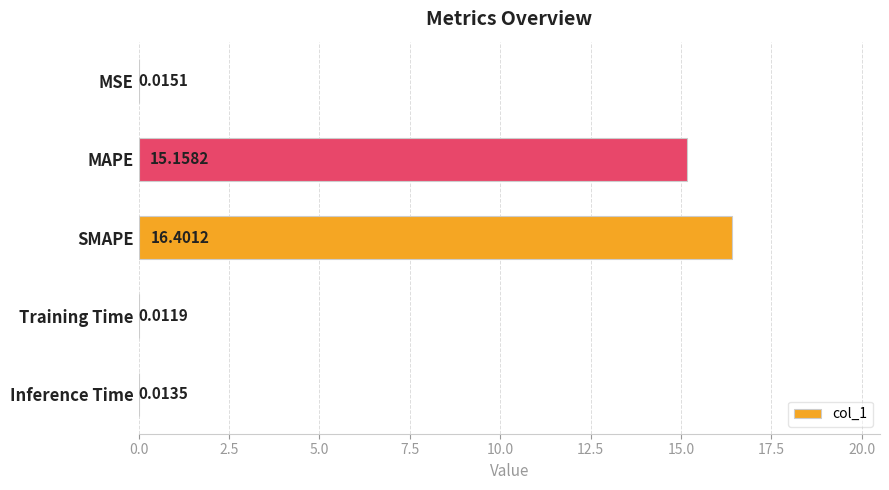

What is the sum of the values at SMAPE and Inference Time?

16.4